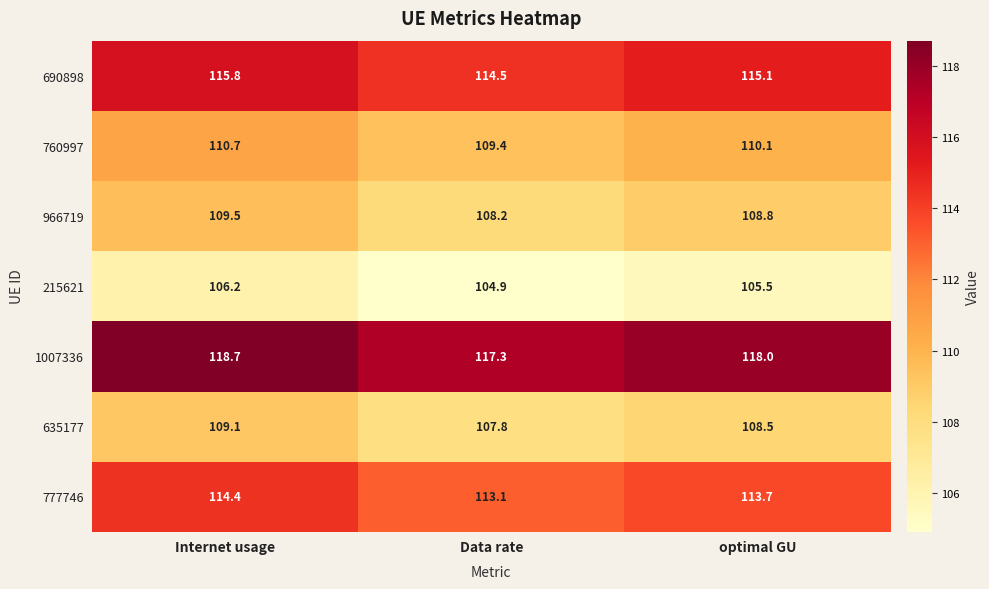

List the series in order of their peak value, lowest first.

215621, 635177, 966719, 760997, 777746, 690898, 1007336